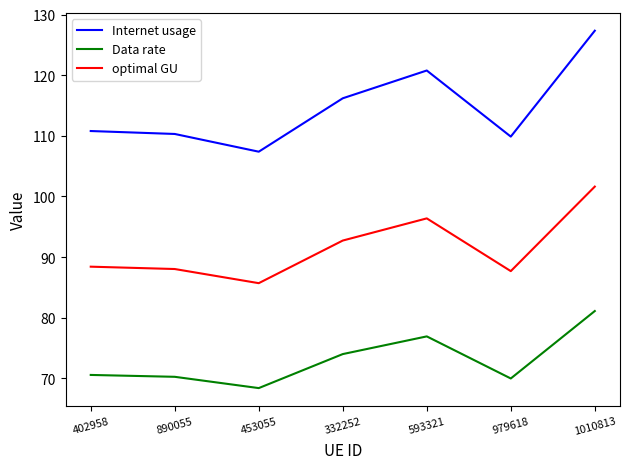

True or false: optimal GU and Internet usage intersect in this chart.

False